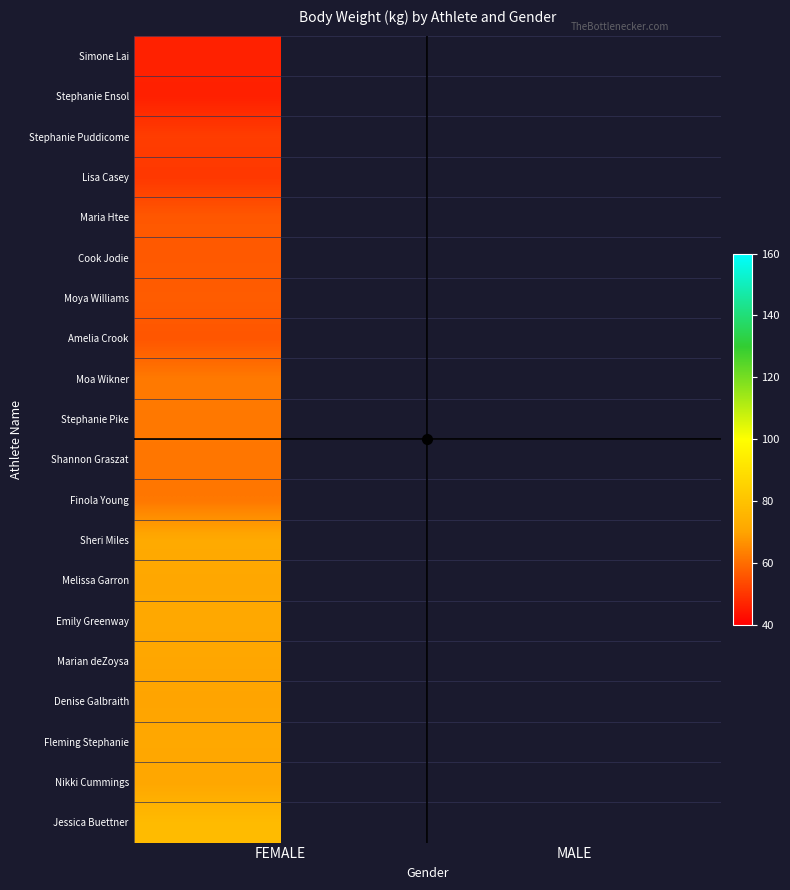

List the labels in order of Finola Young value, smallest first.

FEMALE, MALE